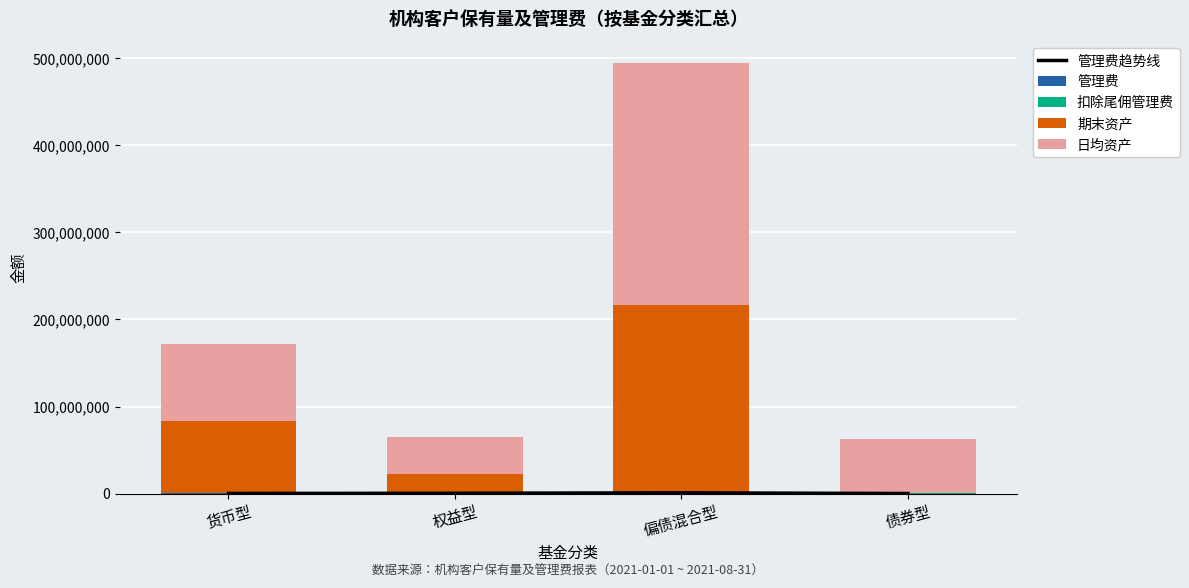

What is the difference between the maximum and minimum values in the 日均资产 series?

236147974.0